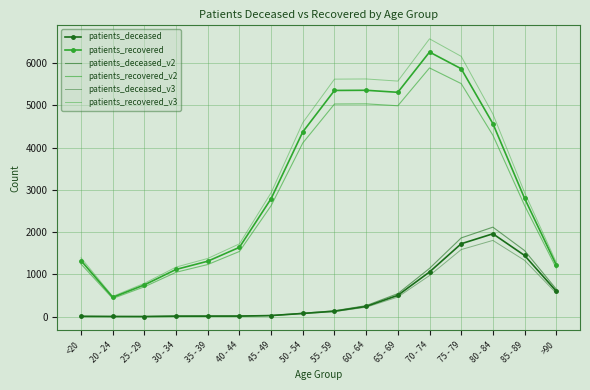

At which category does the chart reach its peak across all series?

70 - 74